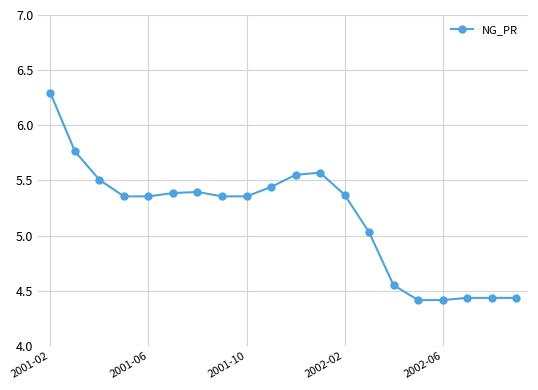

What is the difference between the maximum and minimum values?

1.9